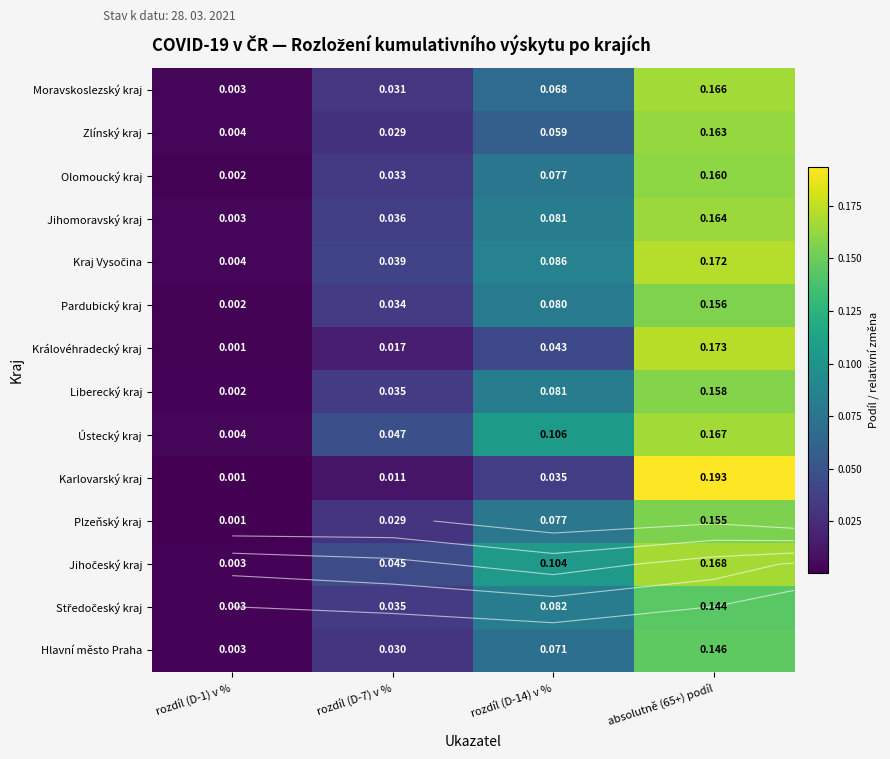

At which label does Zlínský kraj reach its peak?

absolutně (65+) podíl